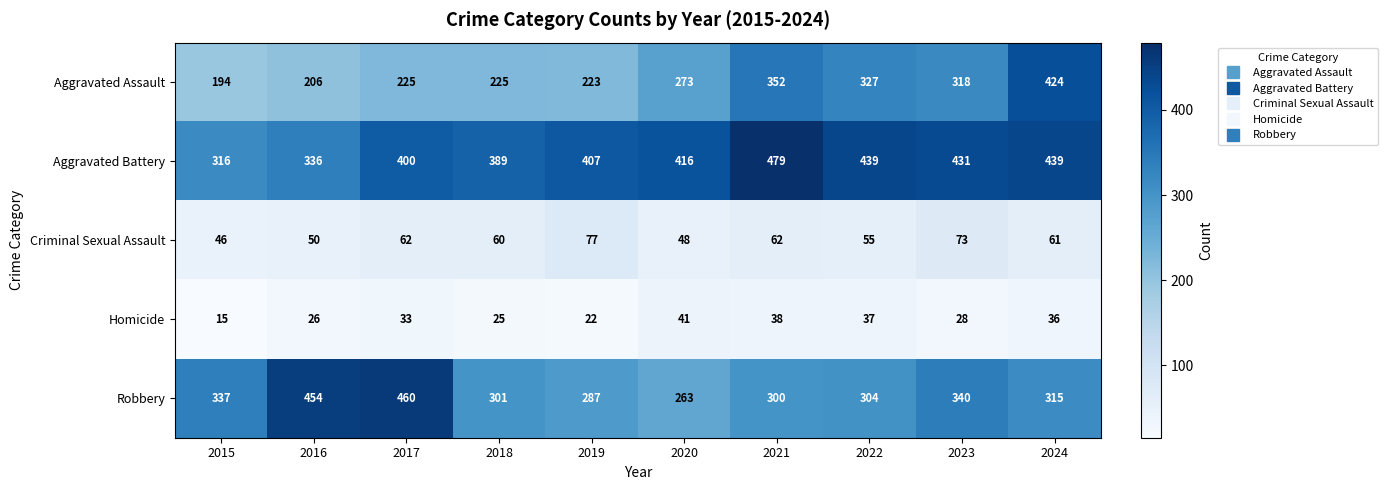

At which label is Homicide closest to 28?

2023